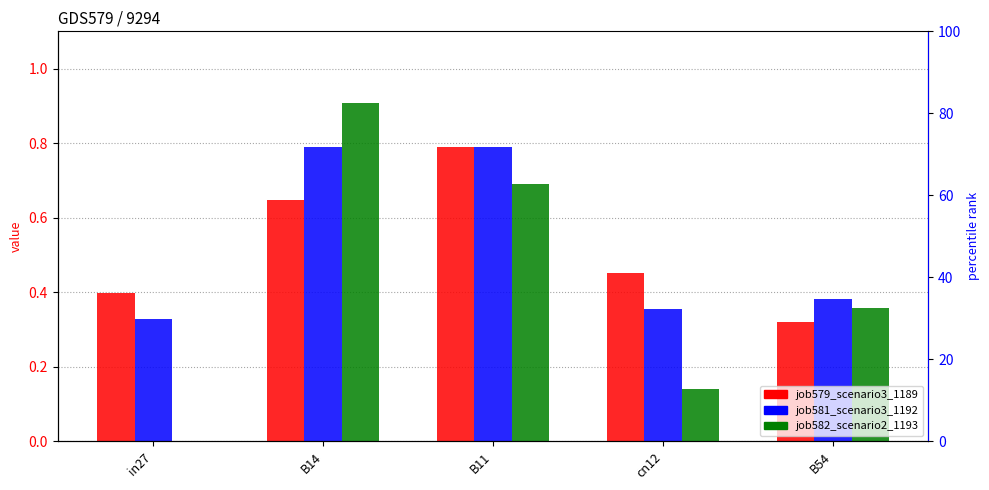

What is the maximum value shown in the chart?

0.9